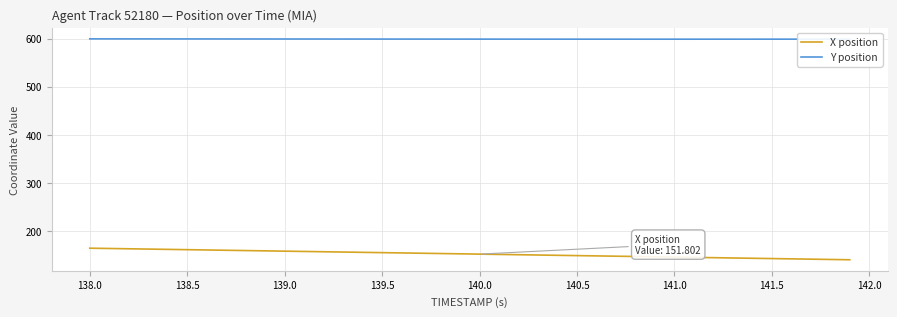

What is the smallest value displayed?

140.1